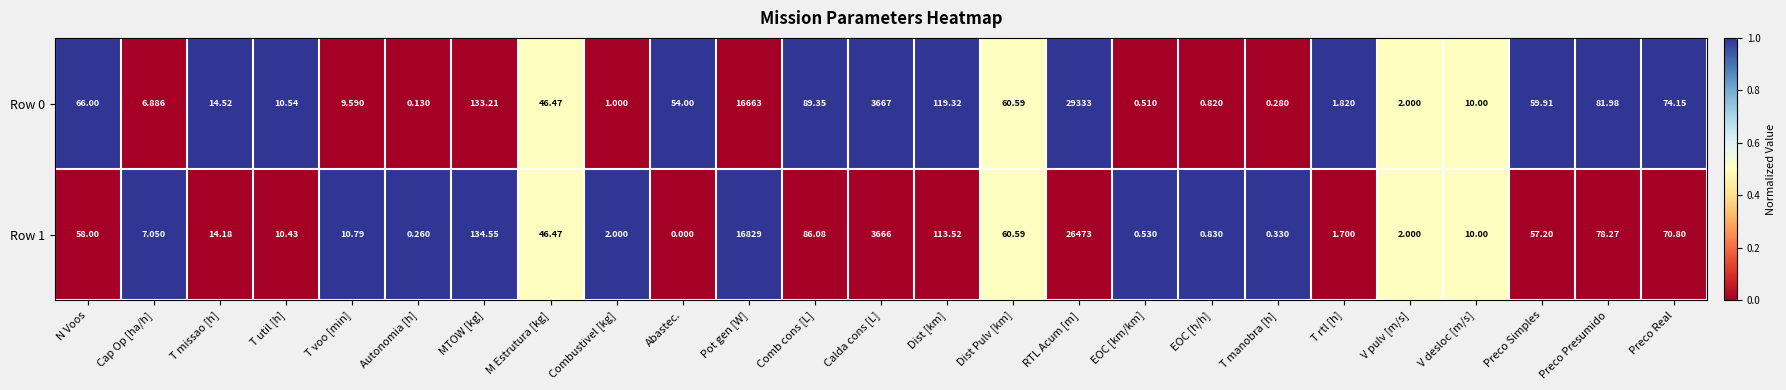

Rank the categories by Row 0 value from lowest to highest.

Autonomia [h], T manobra [h], EOC [km/km], EOC [h/h], Combustivel [kg], T rtl [h], V pulv [m/s], Cap Op [ha/h], T voo [min], V desloc [m/s], T util [h], T missao [h], M Estrutura [kg], Abastec., Preco Simples, Dist Pulv [km], N Voos, Preco Real, Preco Presumido, Comb cons [L], Dist [km], MTOW [kg], Calda cons [L], Pot gen [W], RTL Acum [m]